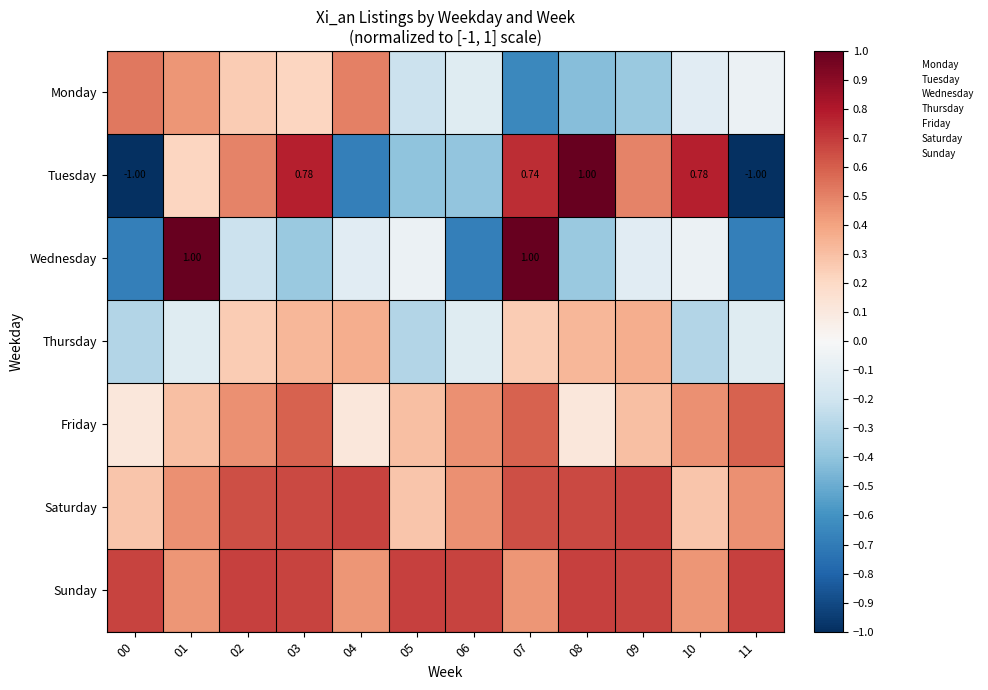

List the series in order of their peak value, lowest first.

Thursday, Monday, Friday, Saturday, Sunday, Tuesday, Wednesday